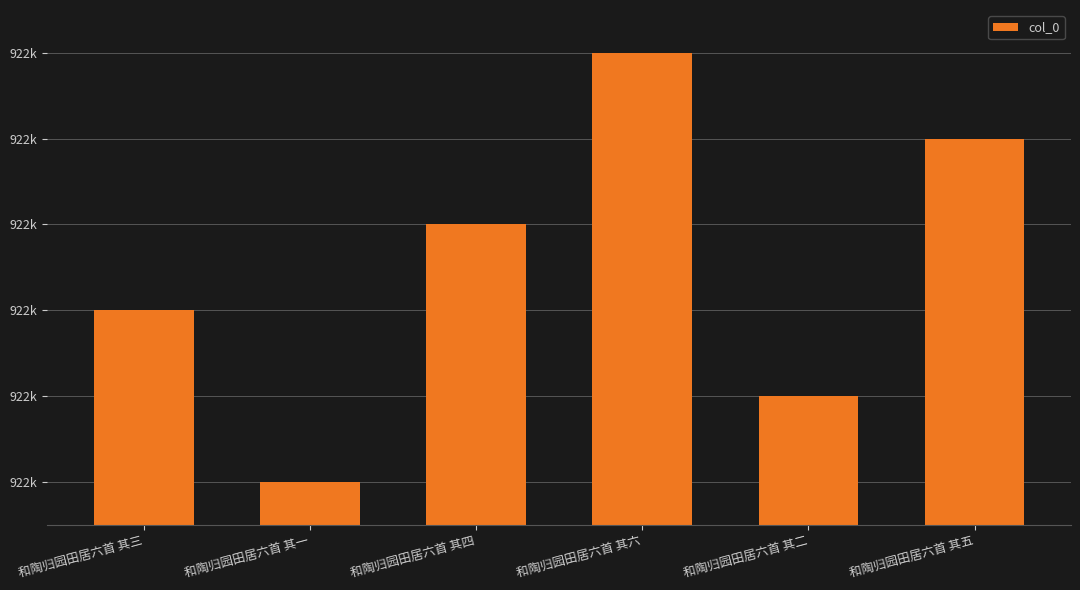

What is the label of the 6th bar from the right?

和陶归园田居六首 其三